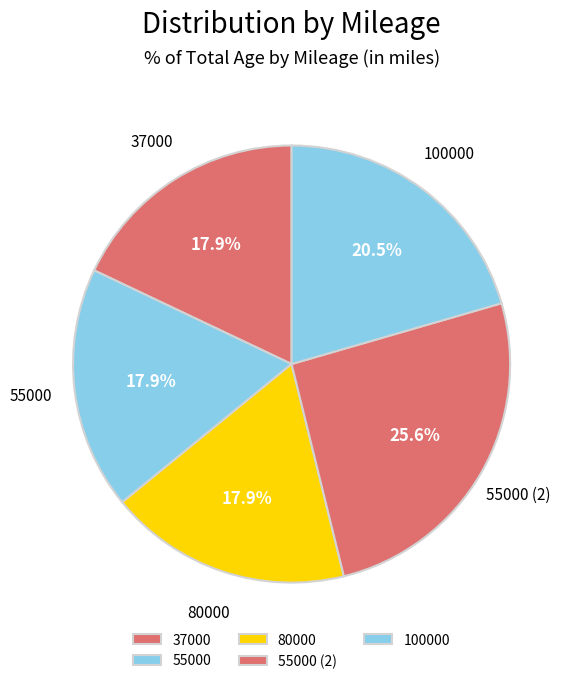

The 55000 slice represents 30% of the pie. True or false?

False